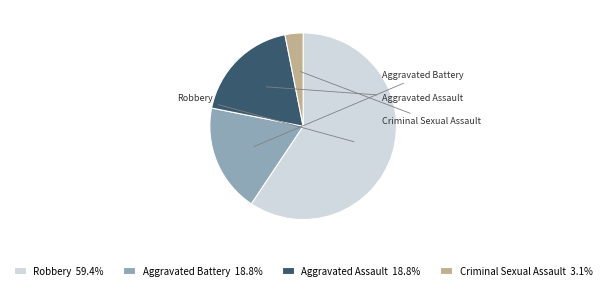

Which slice is the smallest?

Criminal Sexual Assault